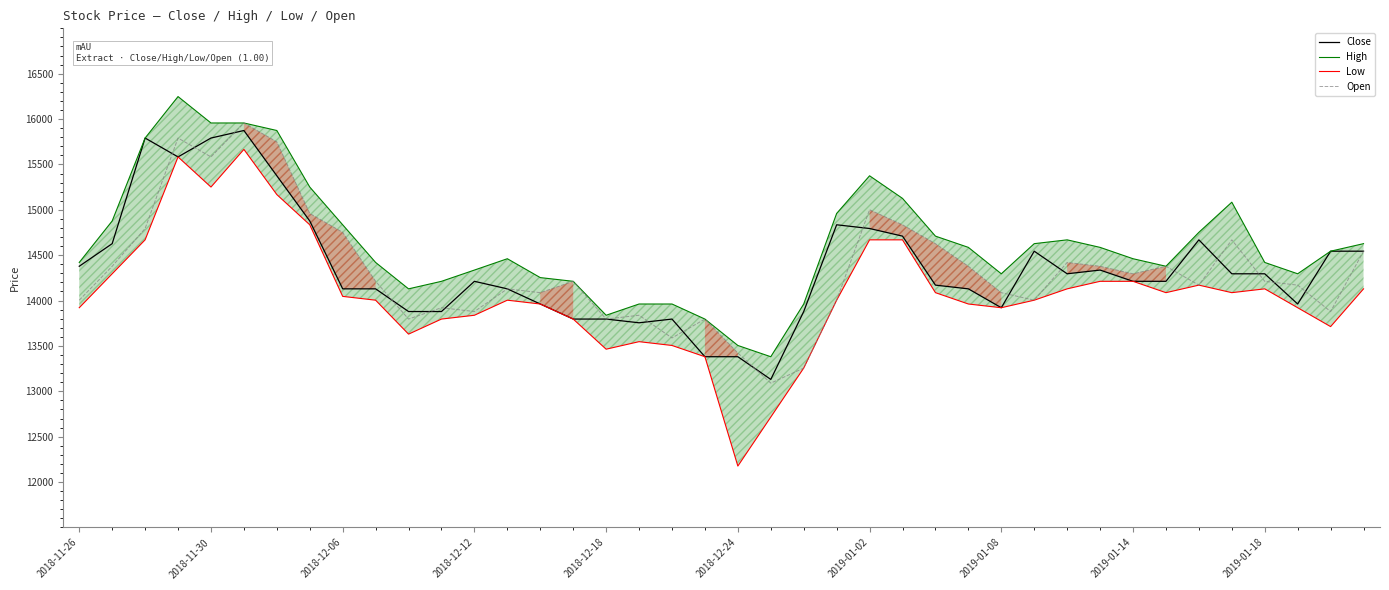

Does the chart display data point markers on the line(s)?

No